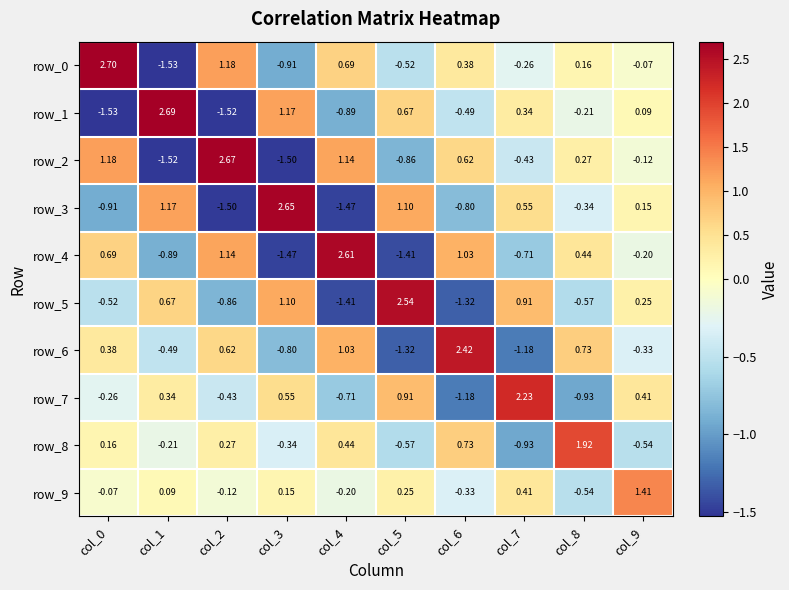

How many data points in row_0 are less than 0?

5